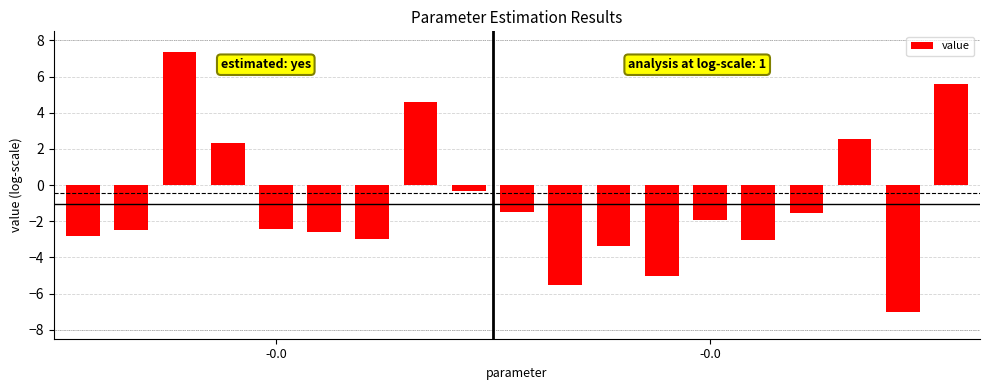

What is the value of the 15th bar from the left?

-3.0